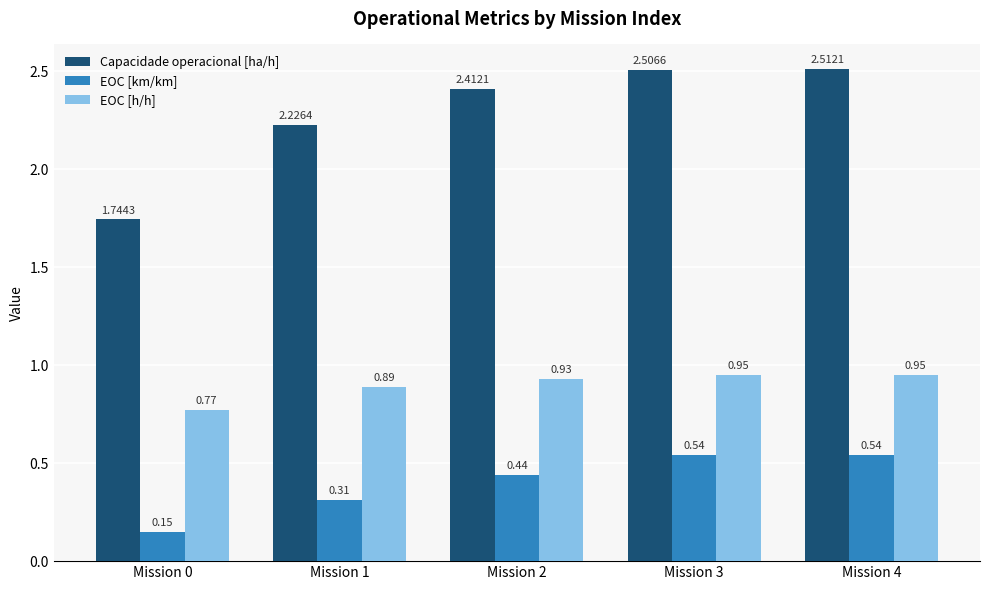

List the series in order of their peak value, highest first.

Capacidade operacional [ha/h], EOC [h/h], EOC [km/km]